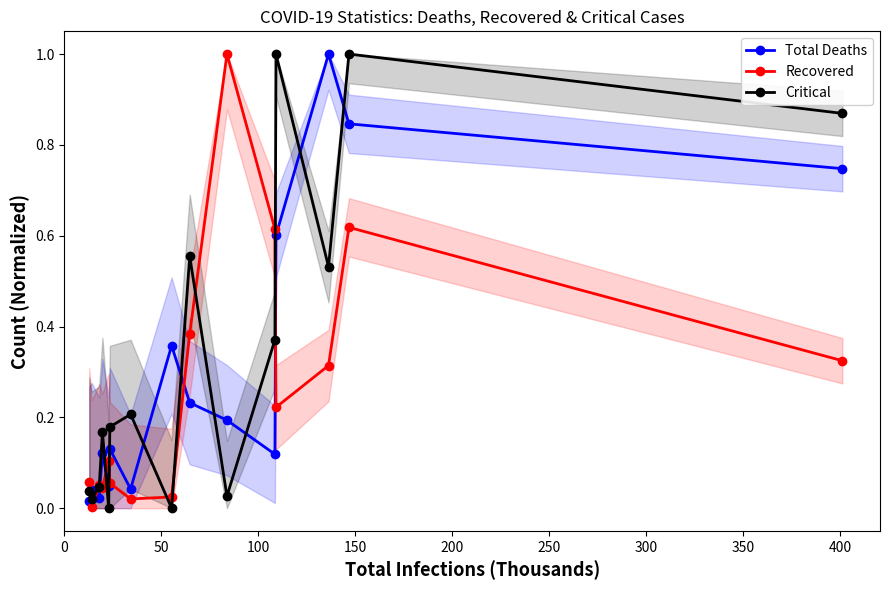

How many interior local peaks does the Critical series have?

5